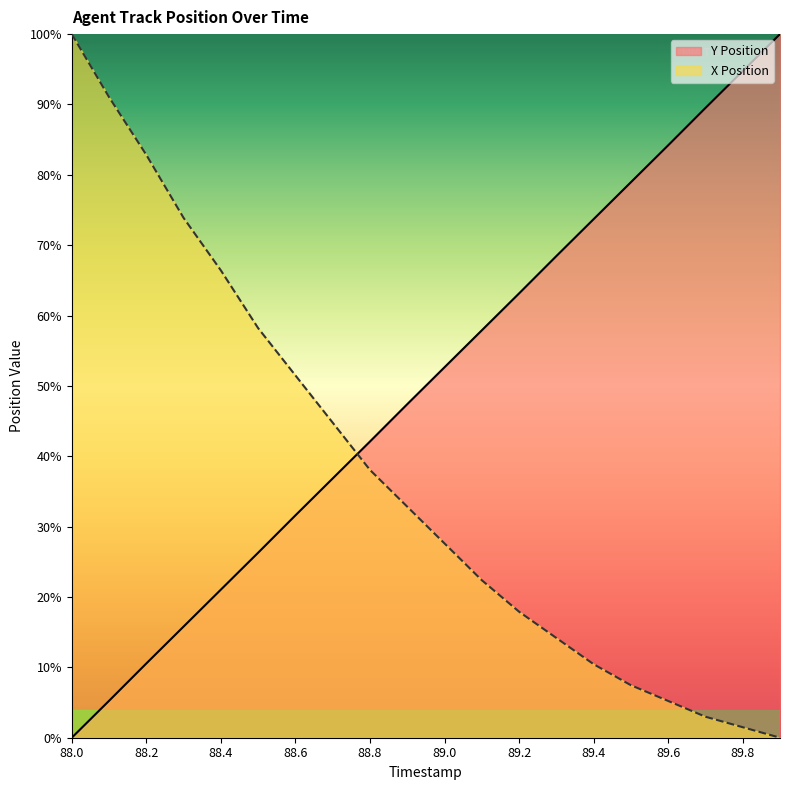

The X Position series shows 0.0 at 89.8. True or false?

True